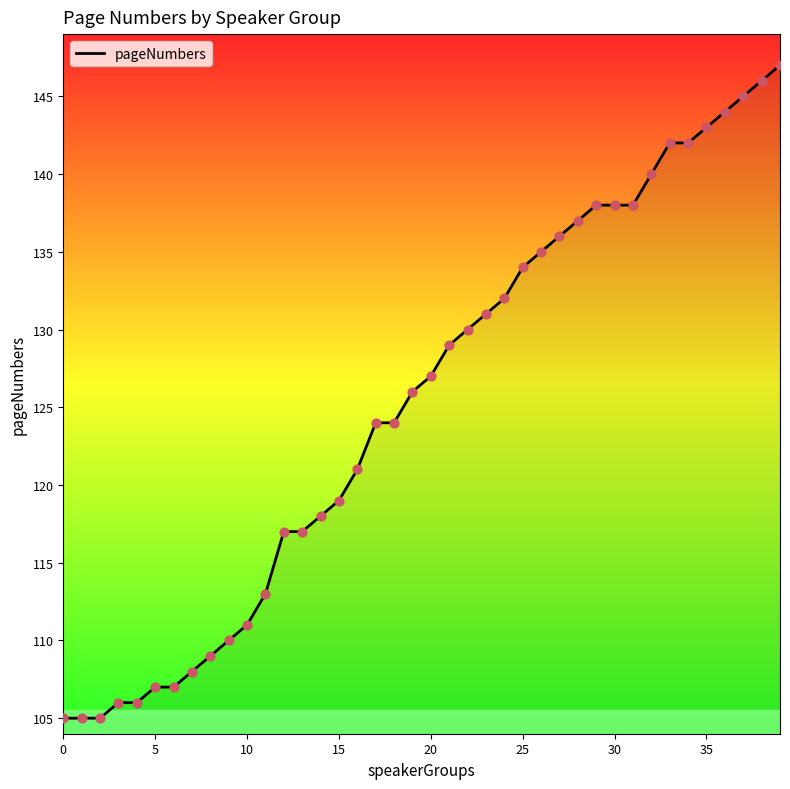

What is the maximum value shown in the chart?

147